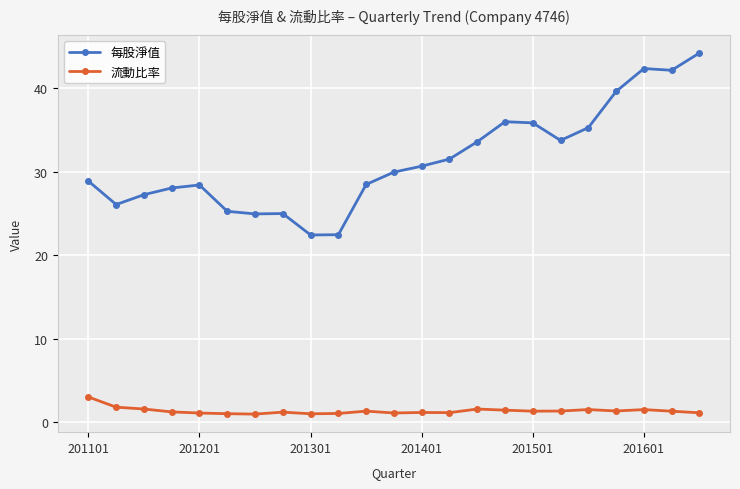

Does the chart display data point markers on the line(s)?

Yes